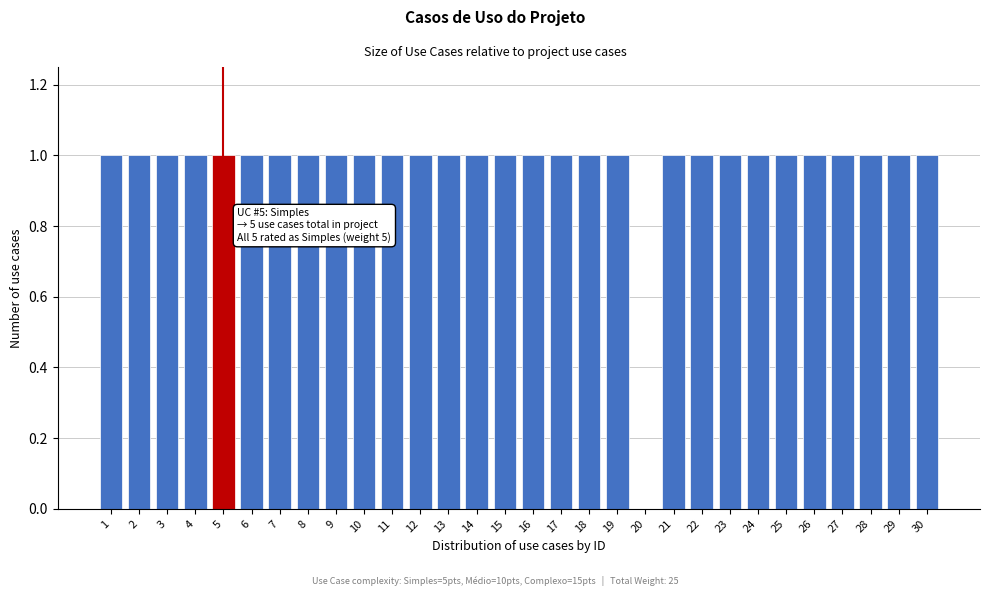

Reading left to right, transcribe all the data shown in this chart.

1=1	2=1	3=1	4=1	5=1	6=1	7=1	8=1	9=1	10=1	11=1	12=1	13=1	14=1	15=1	16=1	17=1	18=1	19=1	20=0	21=1	22=1	23=1	24=1	25=1	26=1	27=1	28=1	29=1	30=1